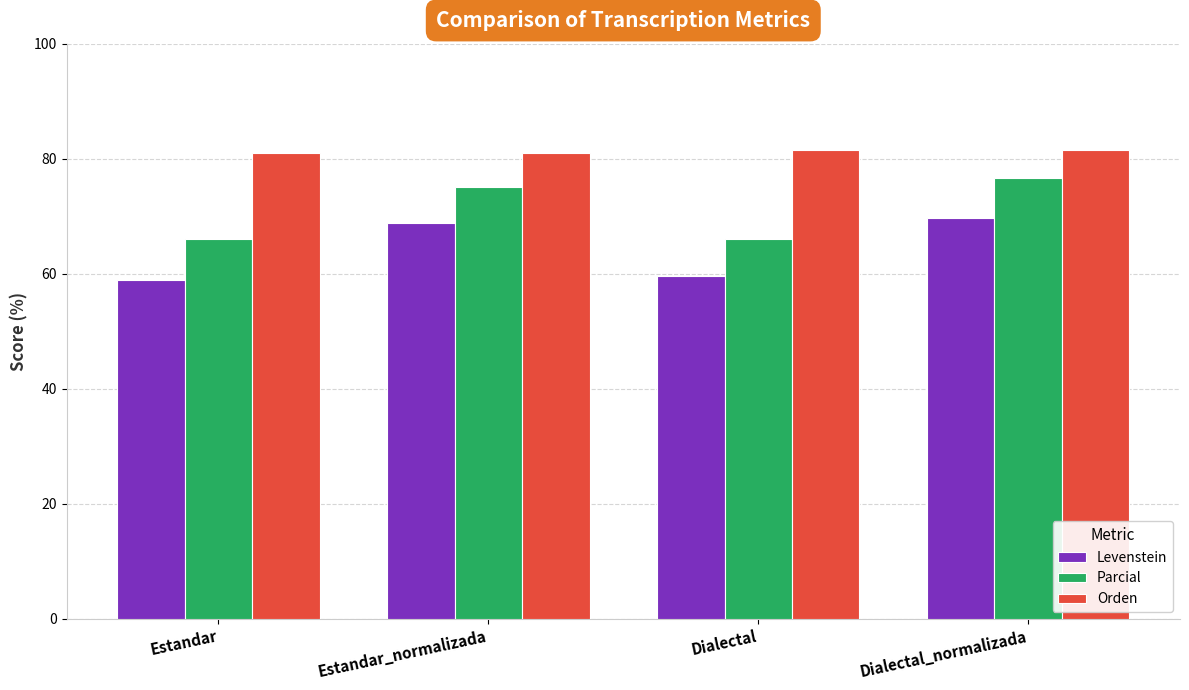

What is the value of the Parcial bar at the 1st from the left?

66.1